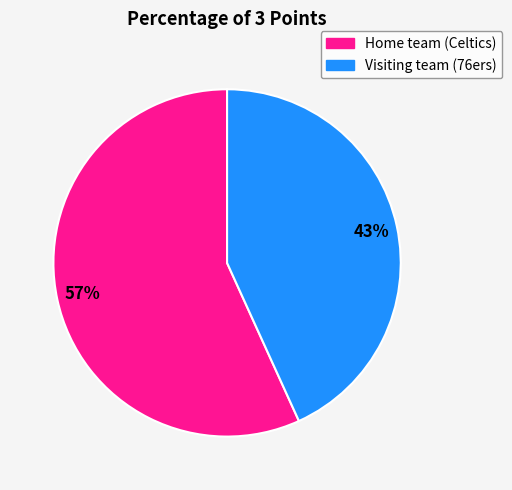

To the nearest percent, what portion does Home team (Celtics) represent?

57%